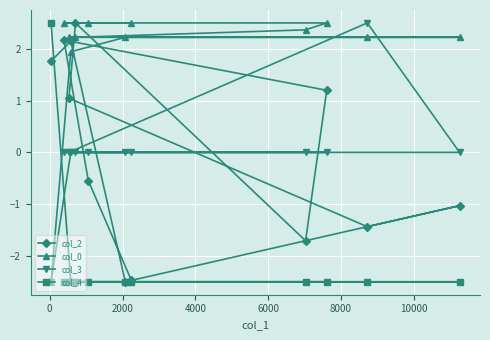

How many positive values does the col_2 series have?

6